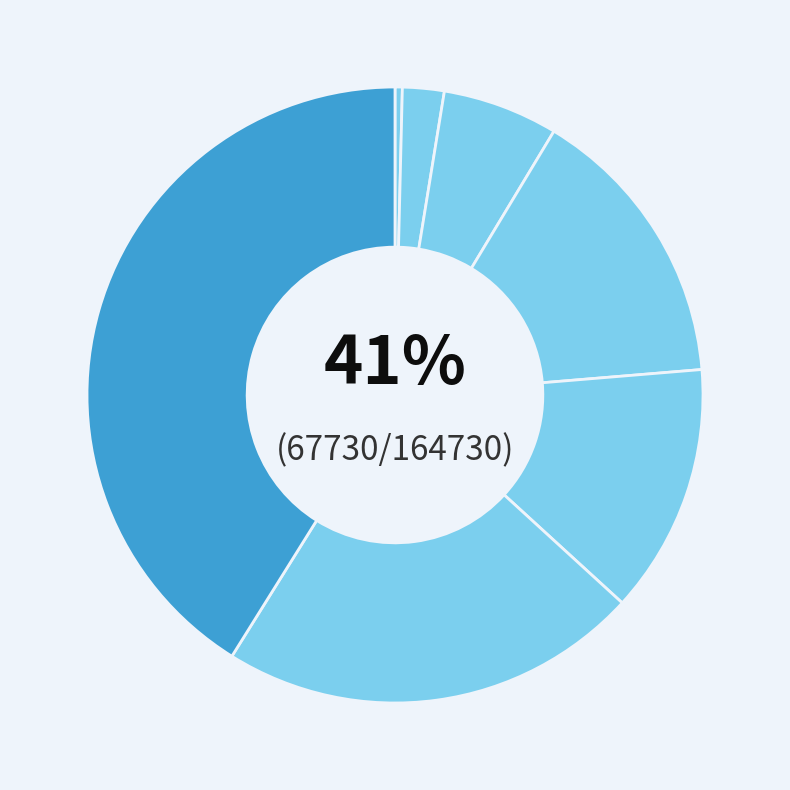

The Leve Level 5 slice represents 2% of the pie. True or false?

True